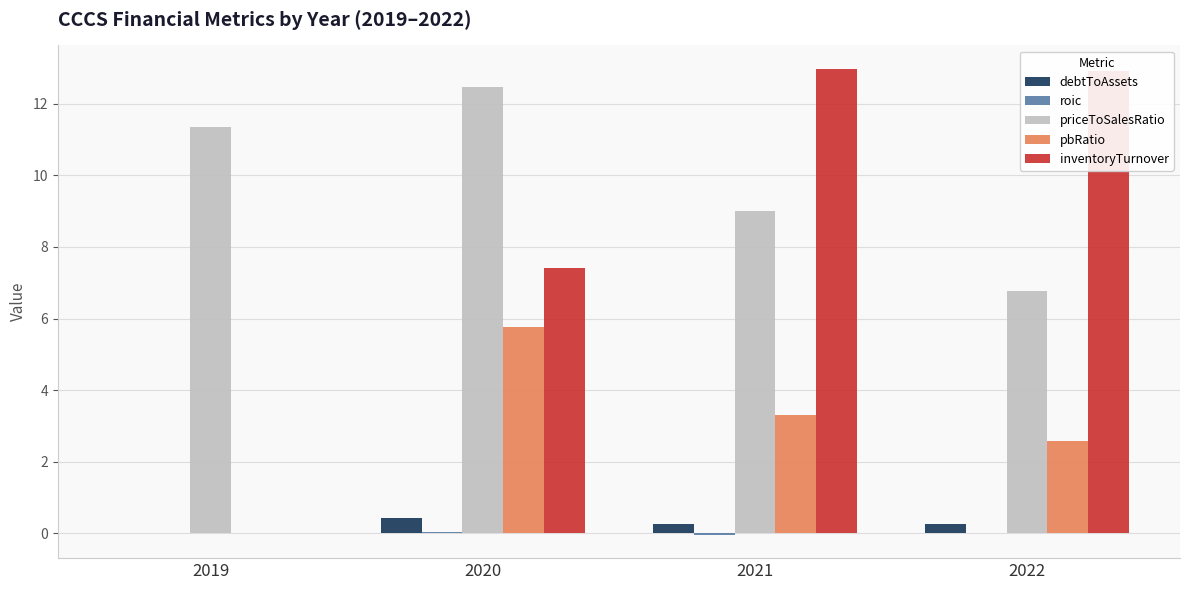

Which series changed the most between 2019 and 2022?

inventoryTurnover